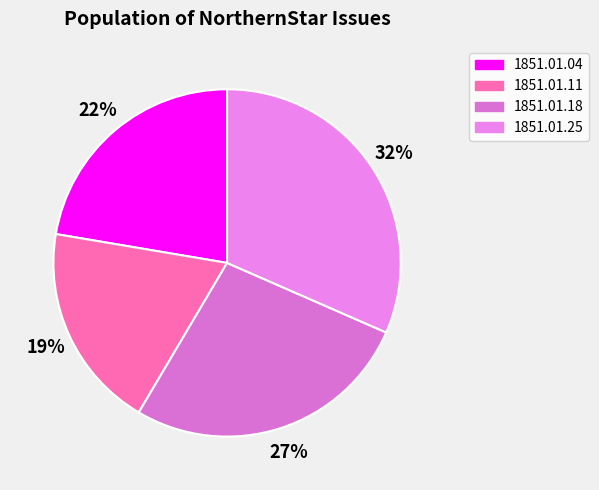

Which category has the biggest portion of the pie?

1851.01.25_NorthernStar